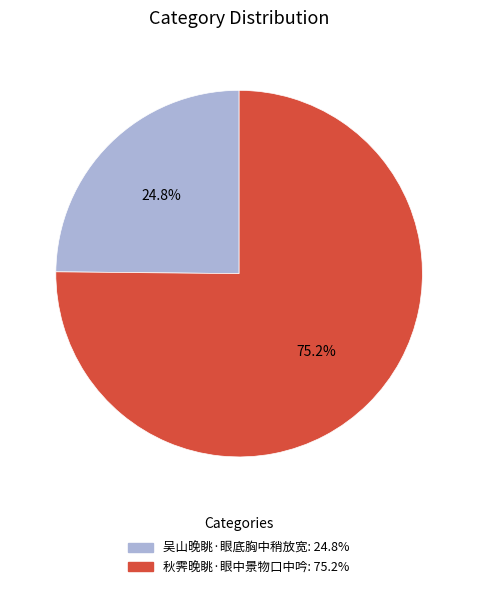

To the nearest percent, what is the combined percentage of 吴山晚眺·眼底胸中稍放宽 and 秋霁晚眺·眼中景物口中吟?

100%